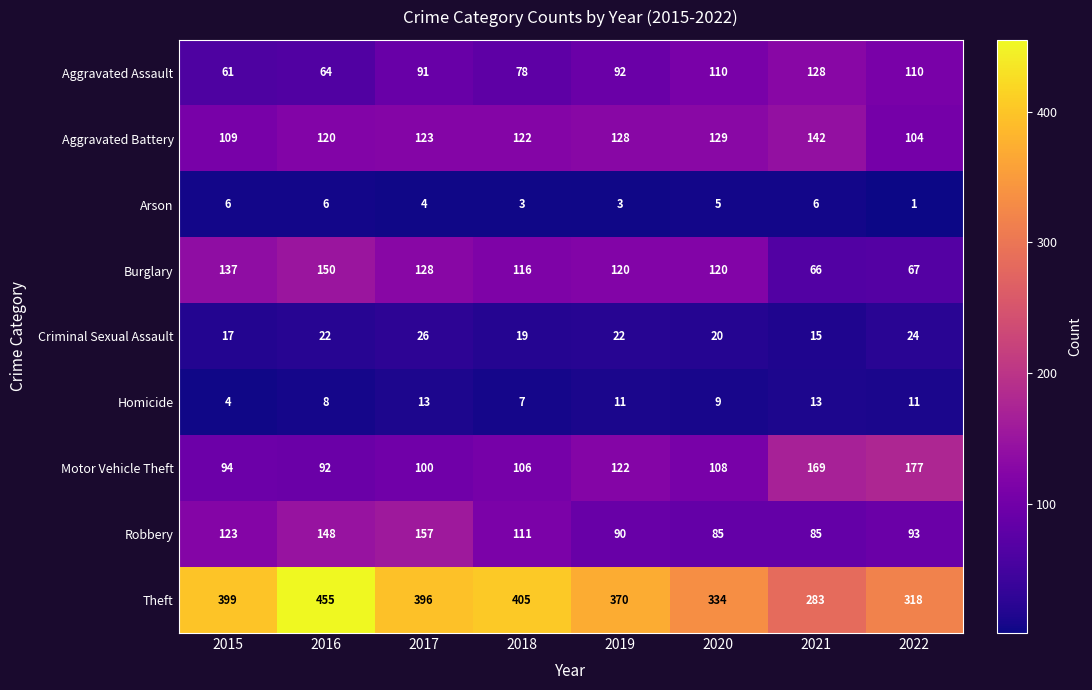

How many data points does each series have?

8